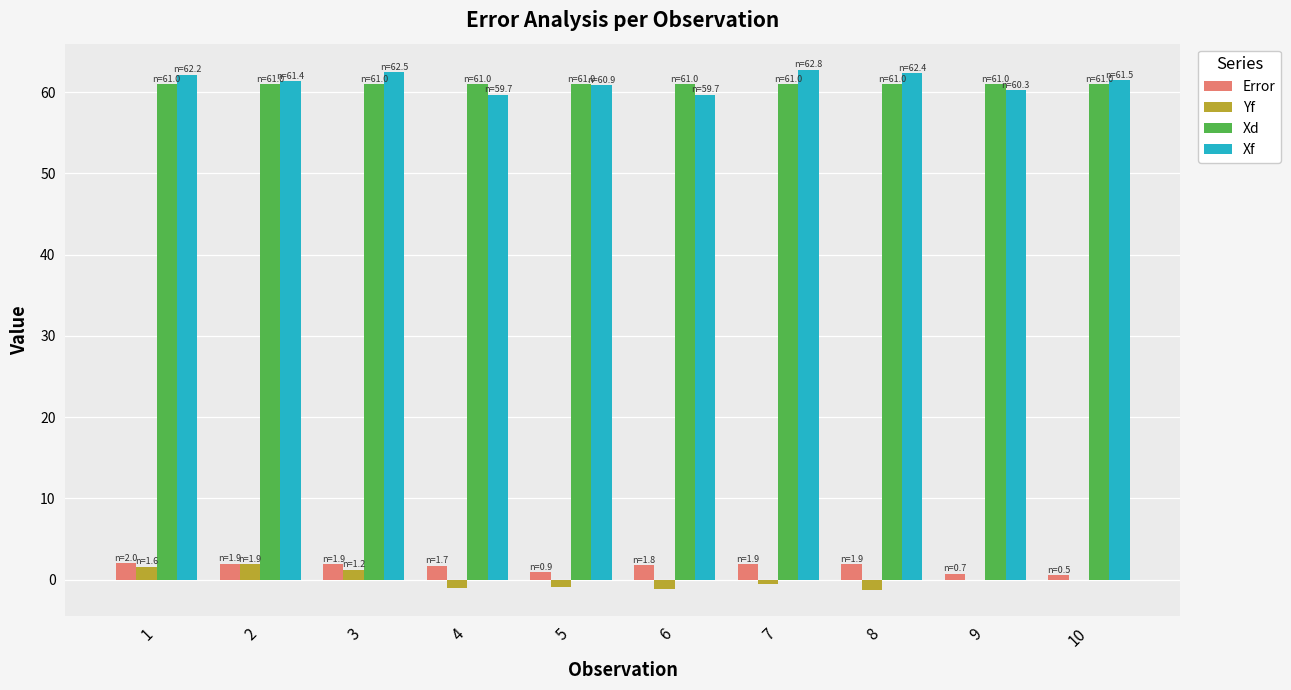

What is the total value across all series at 6?

121.2